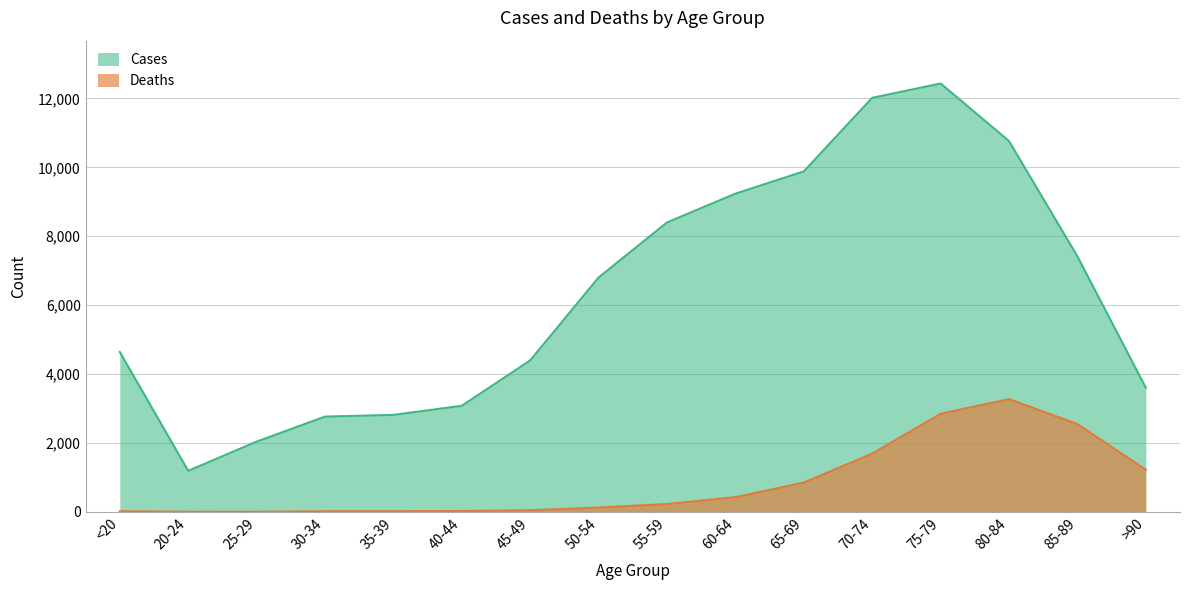

What is the sum of the Cases values at 55-59 and 35-39?

11214